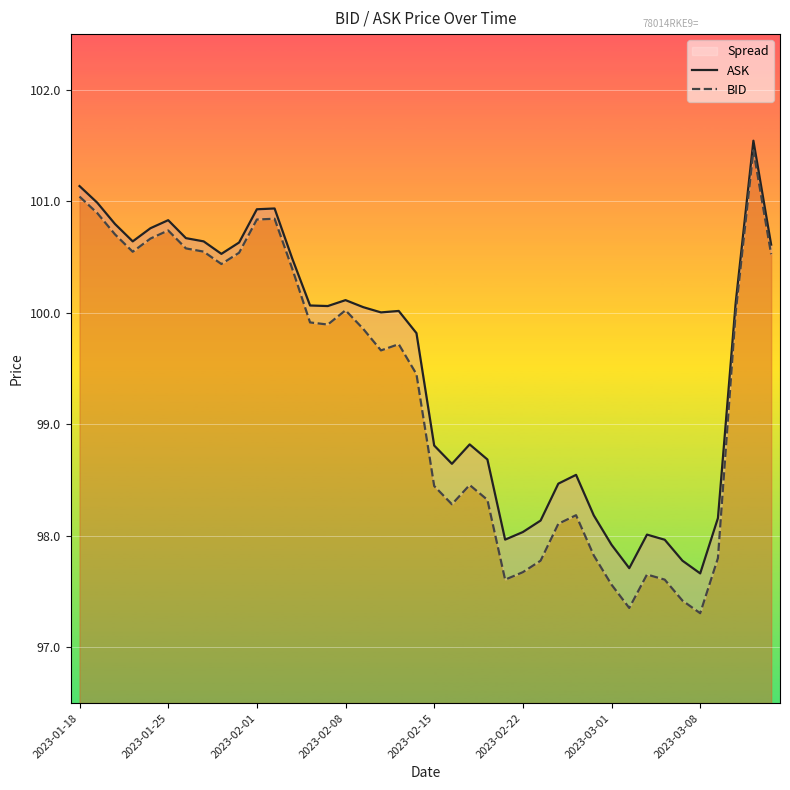

At how many categories does at least one series exceed 99?

23